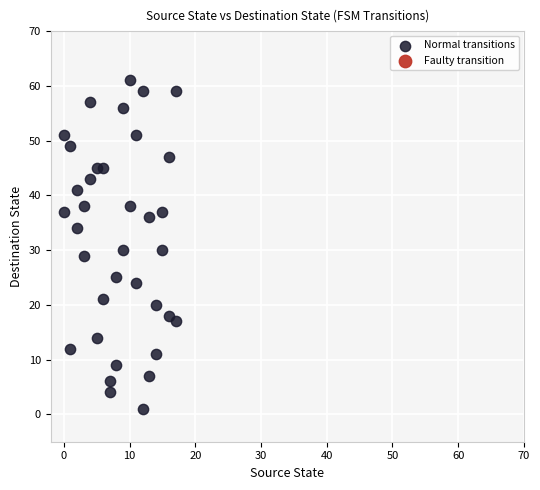

What is the range of X values (max minus min)?

17